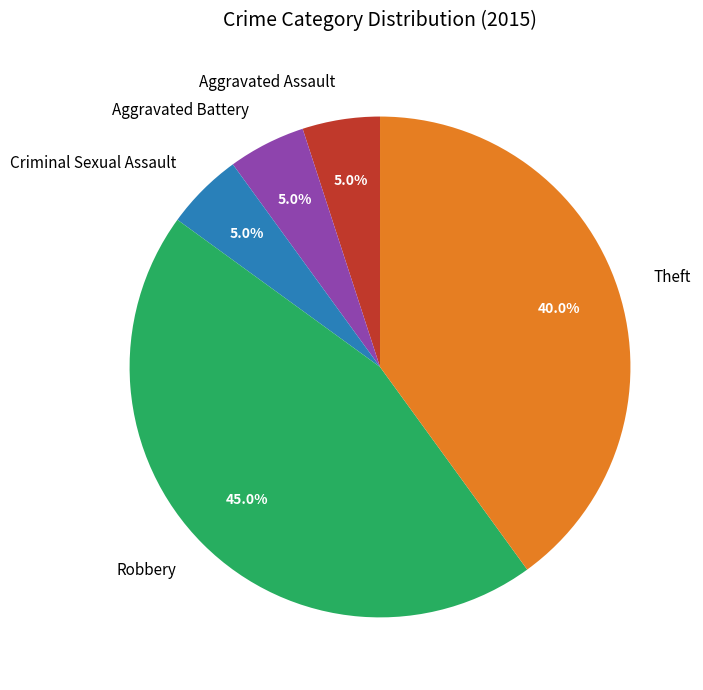

True or false: Robbery accounts for 45% of the total.

True